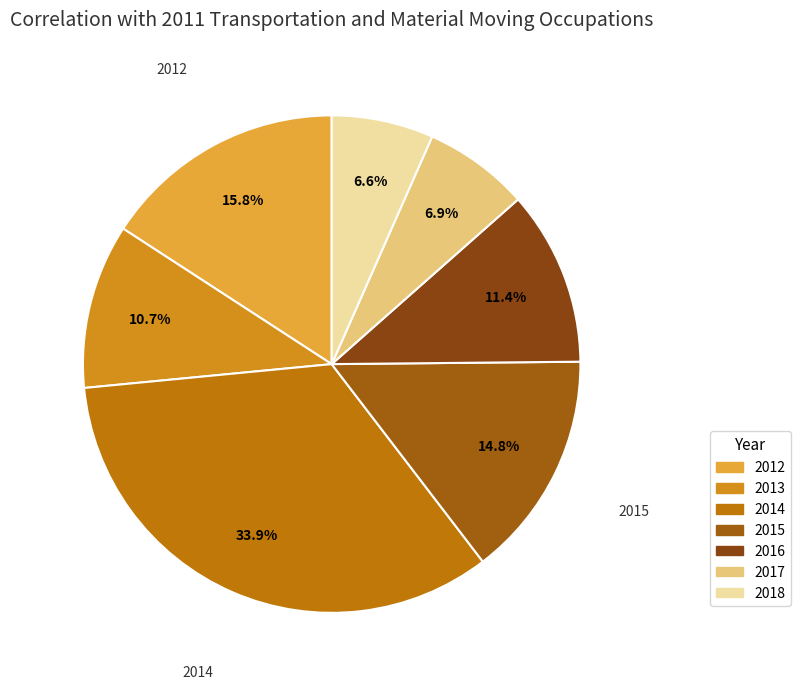

What is the change in value from 2014 to 2017?

-0.6